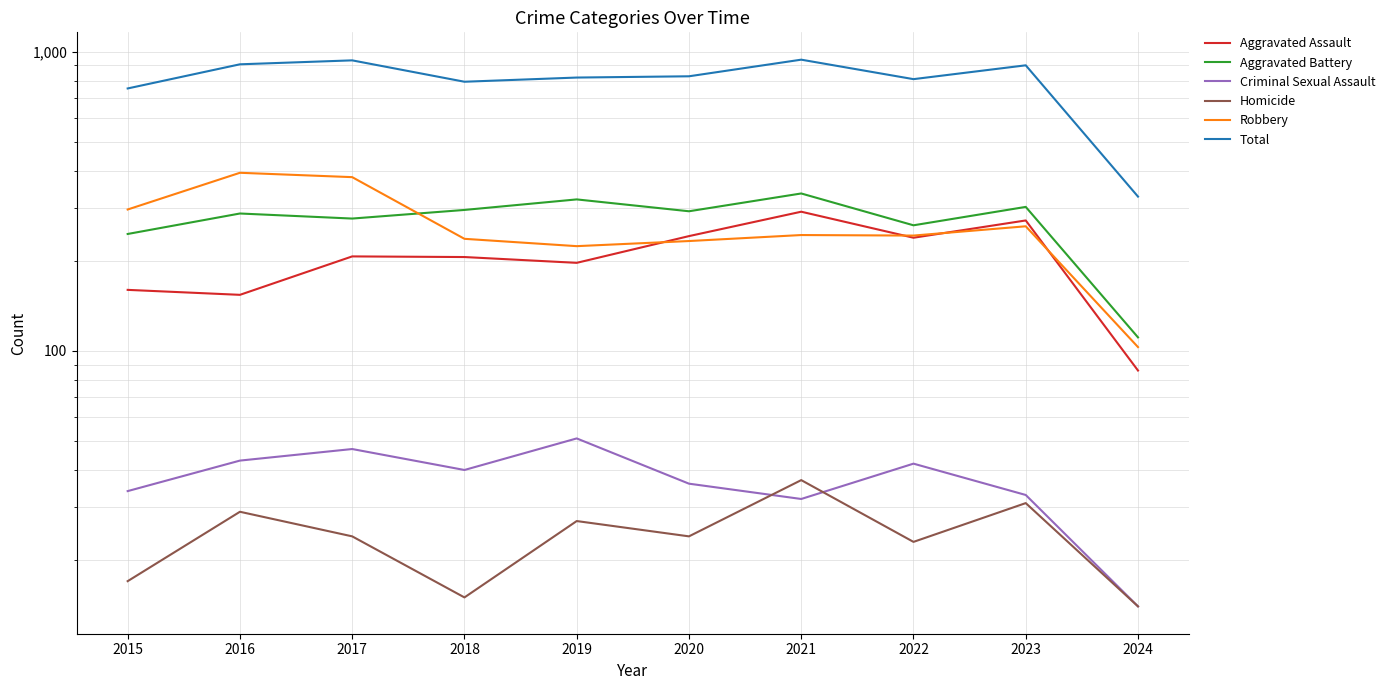

At which category does Aggravated Battery reach its first local valley?

2017